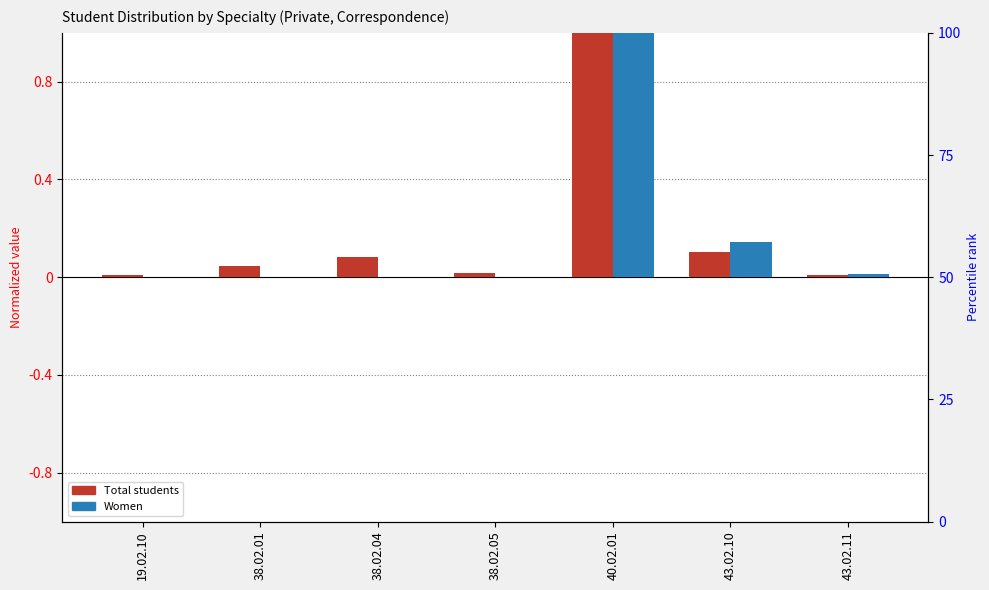

How many values in Women are above zero?

3